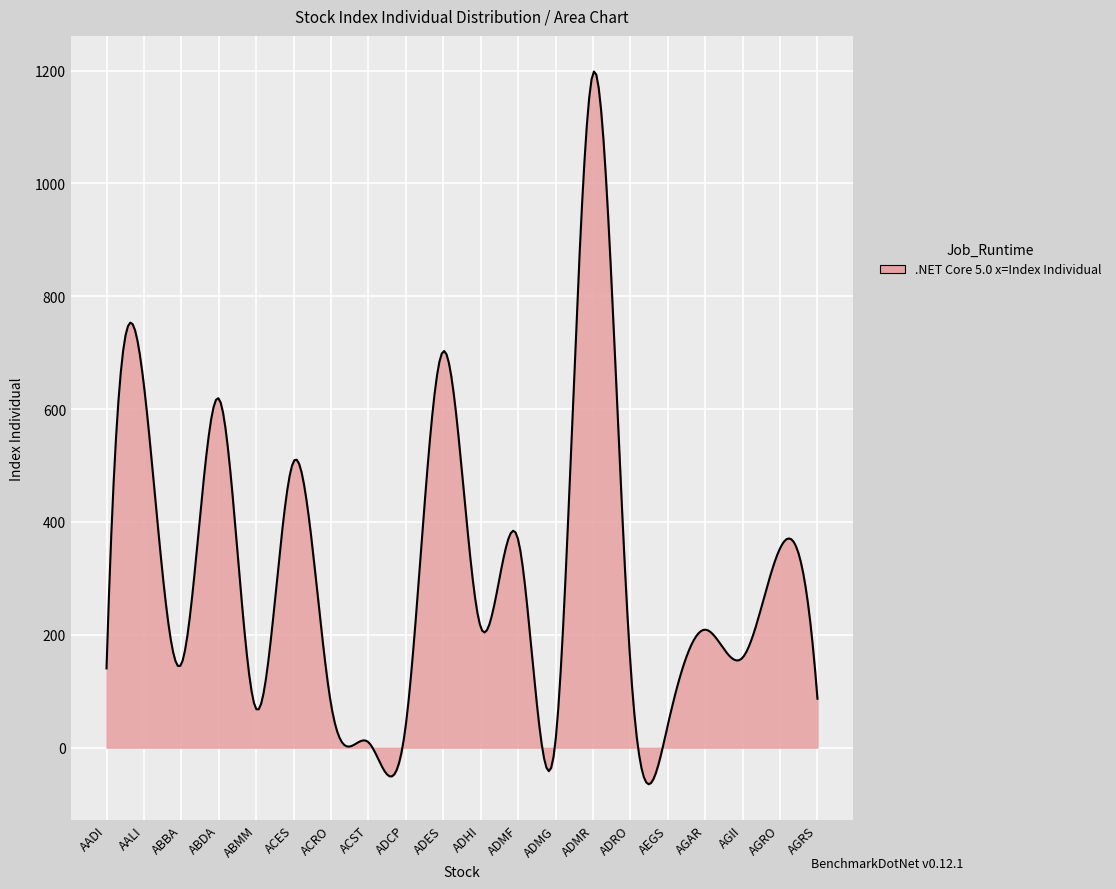

What is the difference between the maximum and minimum values?

1263.1